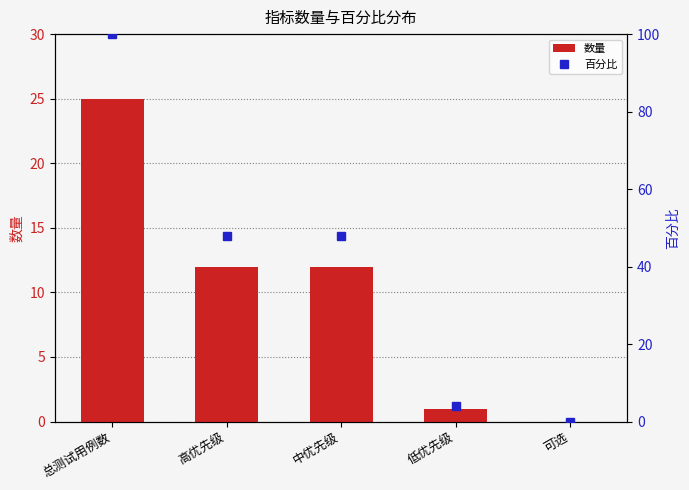

Read the 百分比 value at 中优先级, to the nearest 10.

50